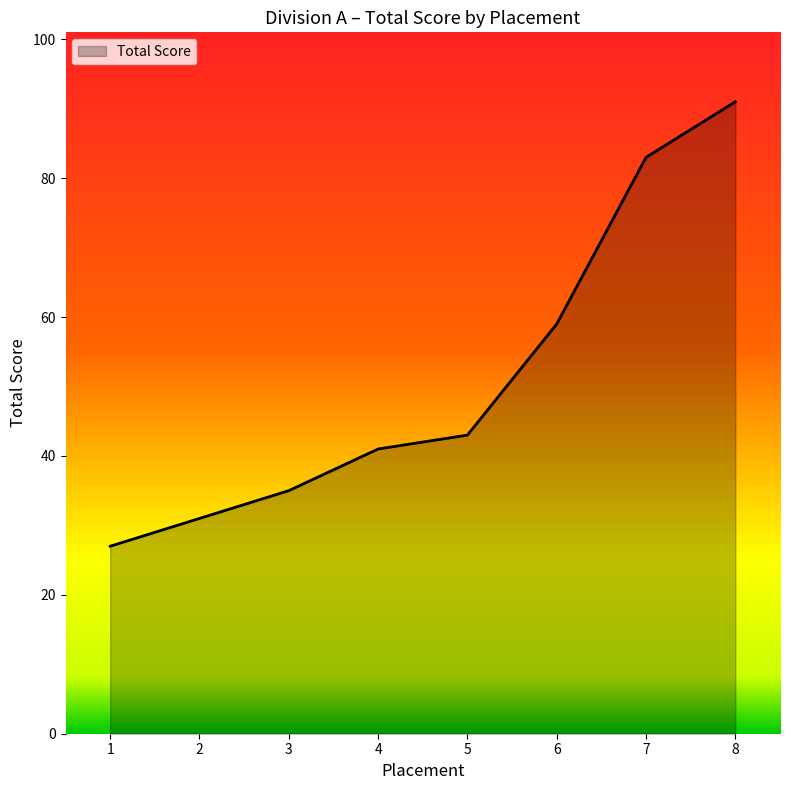

What is the average value?

51